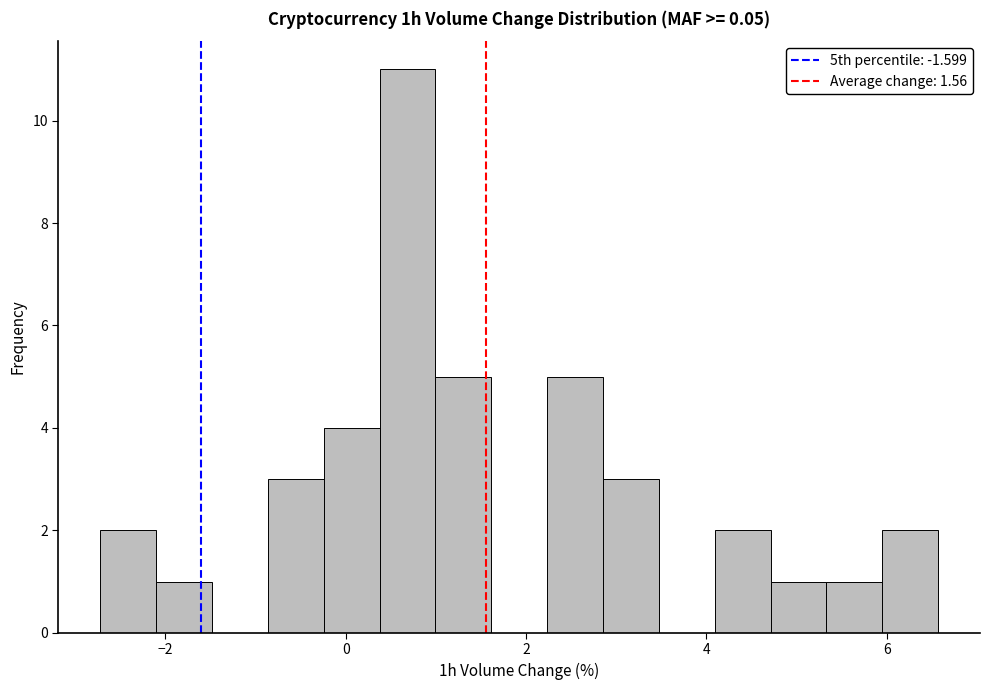

Around what value on the x-axis is the tallest bar? Give the approximate position of its centre, as read against the axis.

0.6